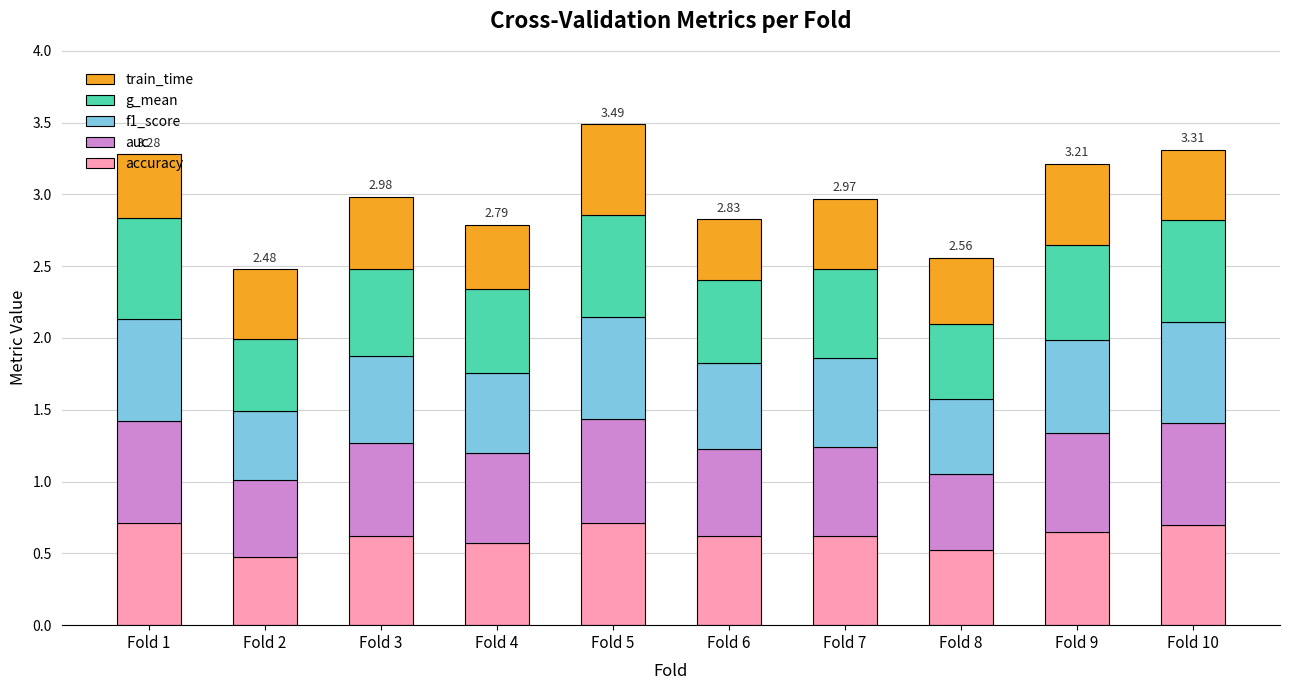

Are the bars horizontal?

No